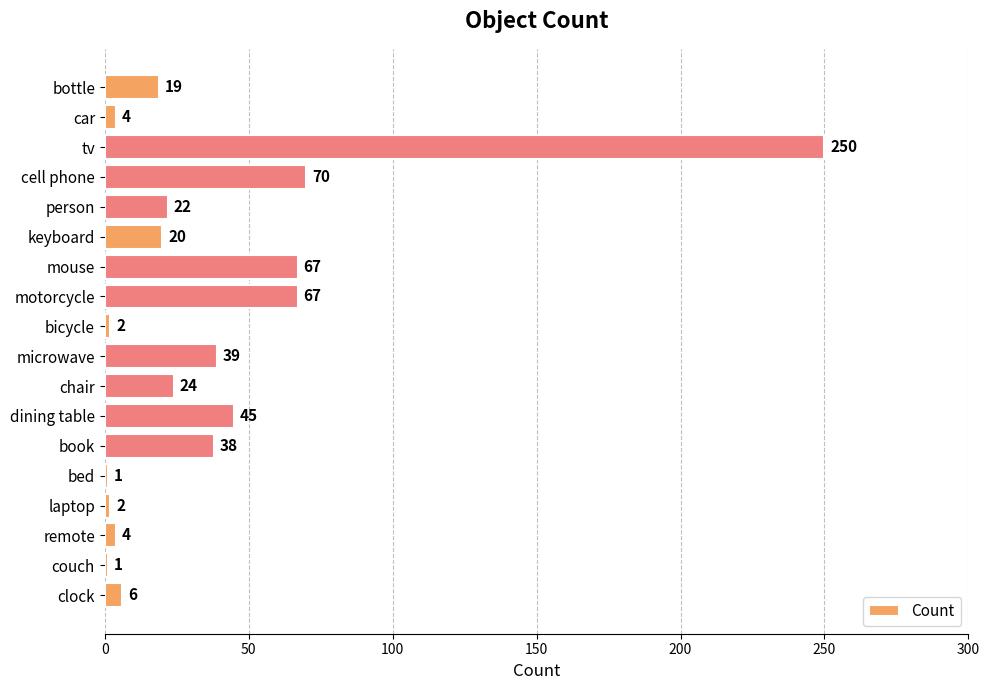

What is the difference between the maximum and second lowest values?

249